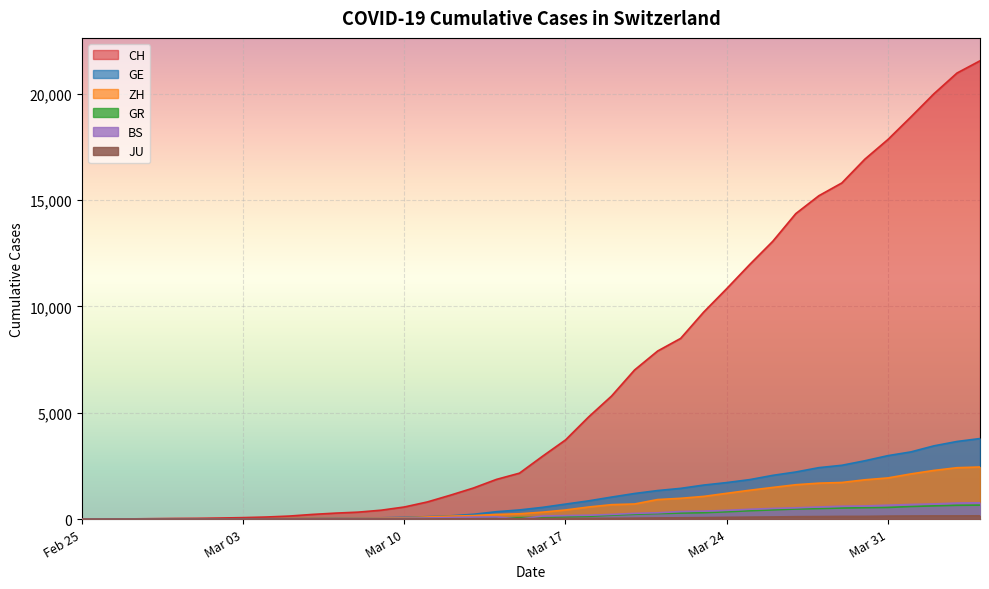

True or false: BS has a value of 1 at 2020-03-02.

True